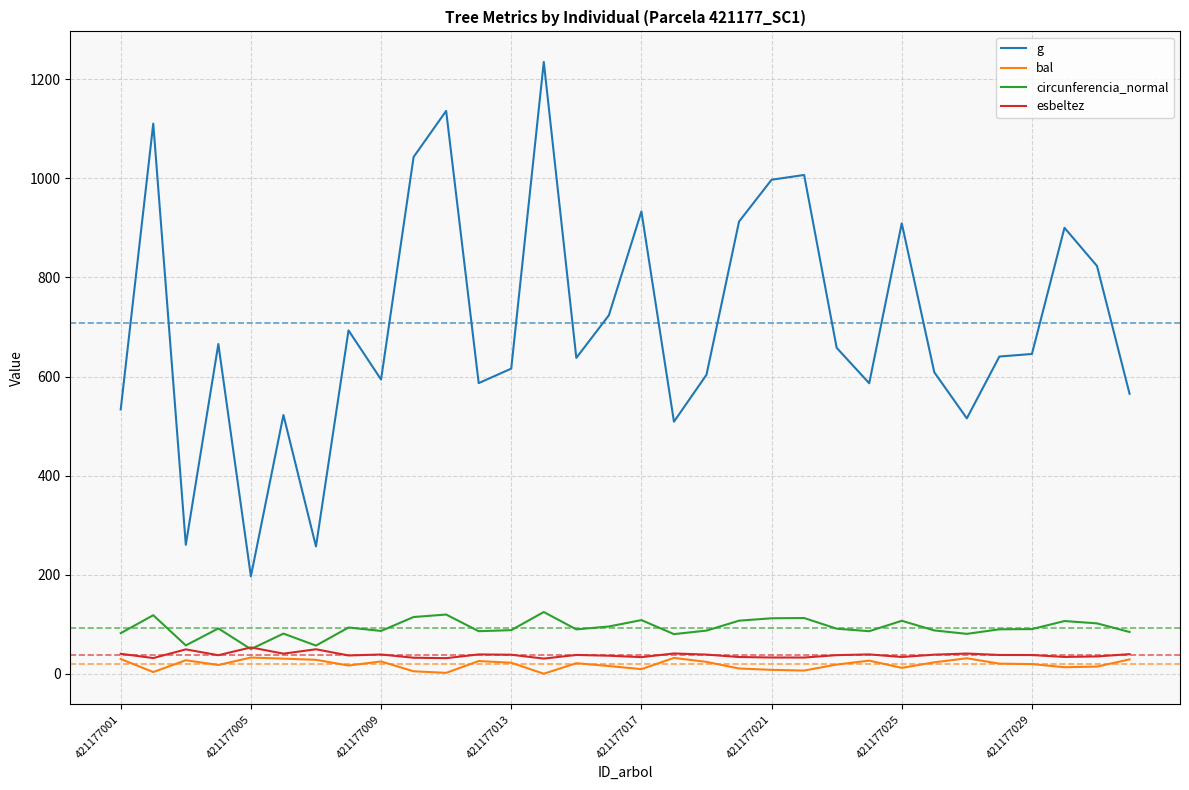

True or false: g and esbeltez intersect in this chart.

False